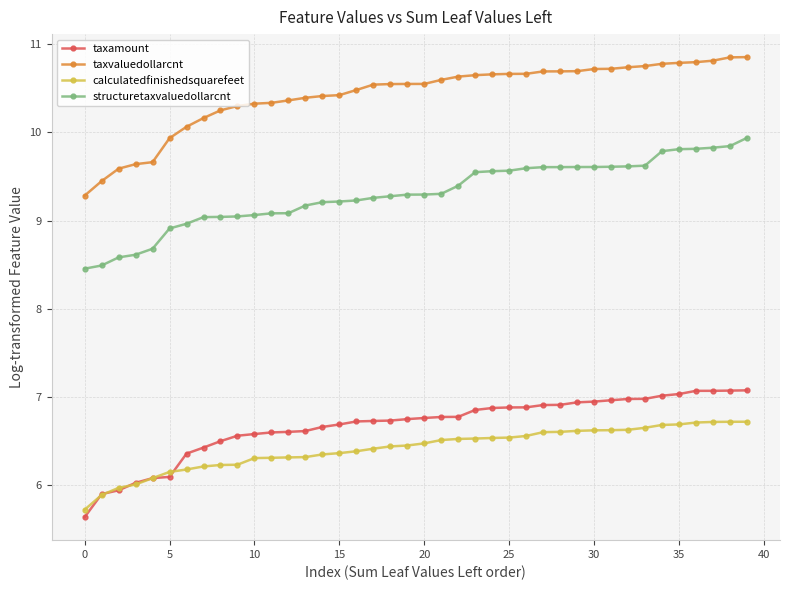

True or false: taxamount and taxvaluedollarcnt intersect in this chart.

False